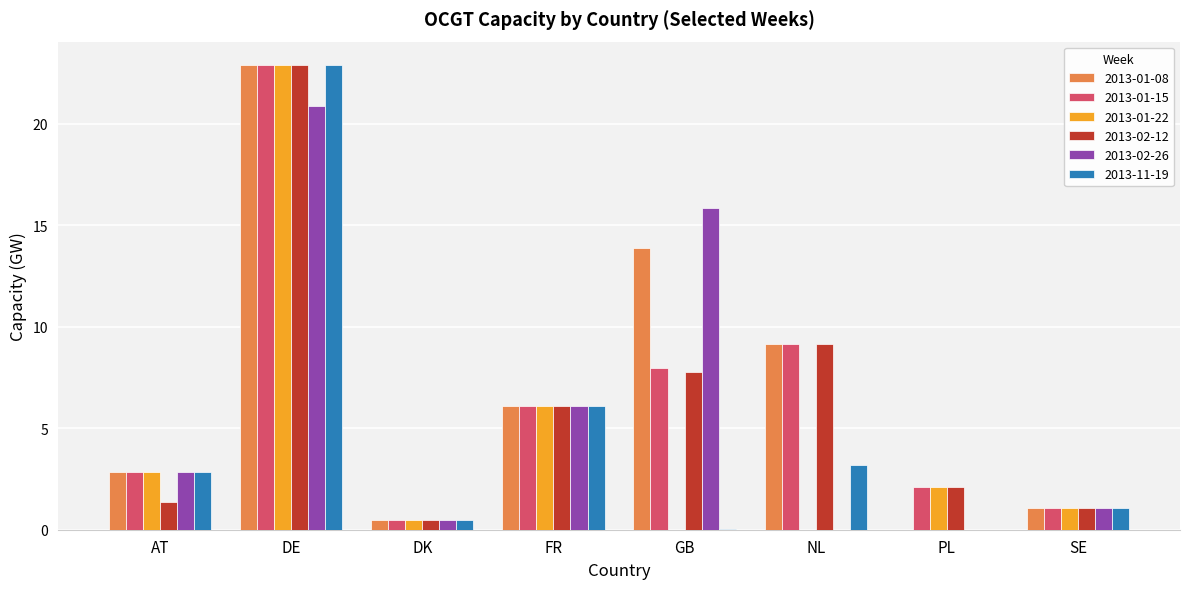

Count the number of data series in this chart.

6